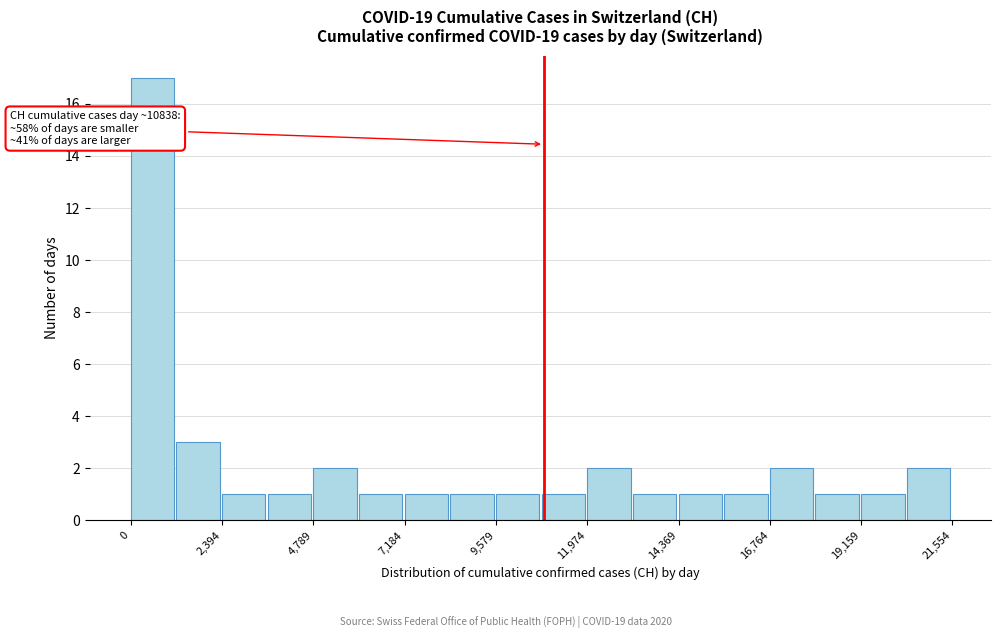

Read against the x-axis, roughly where is the centre of the tallest bar?

500